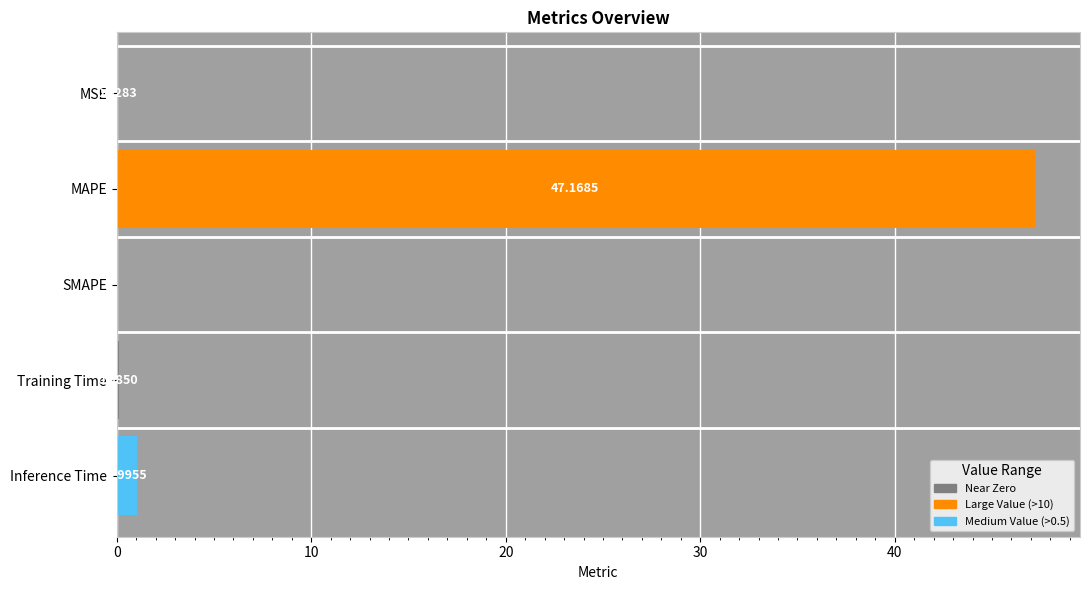

Which category has the highest value across all series?

MAPE